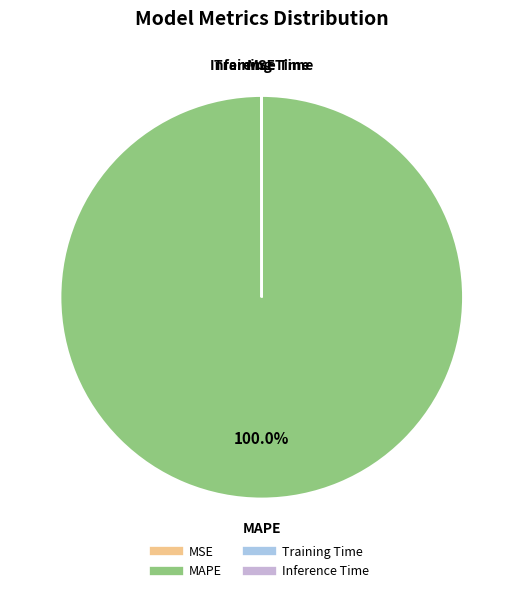

What is the largest slice in the pie chart?

MAPE